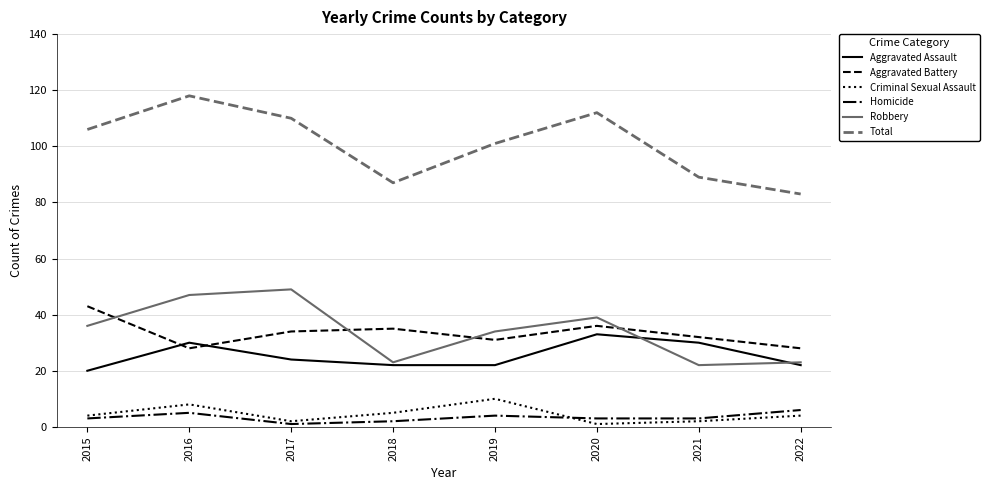

True or false: Aggravated Battery and Criminal Sexual Assault intersect in this chart.

False